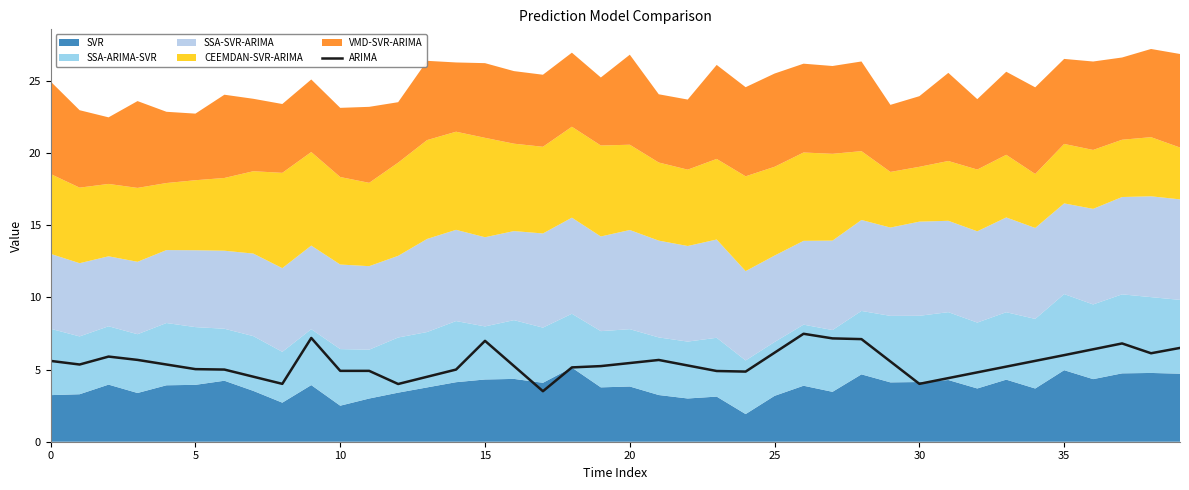

True or false: the data has more than 1 interior local peaks.

True